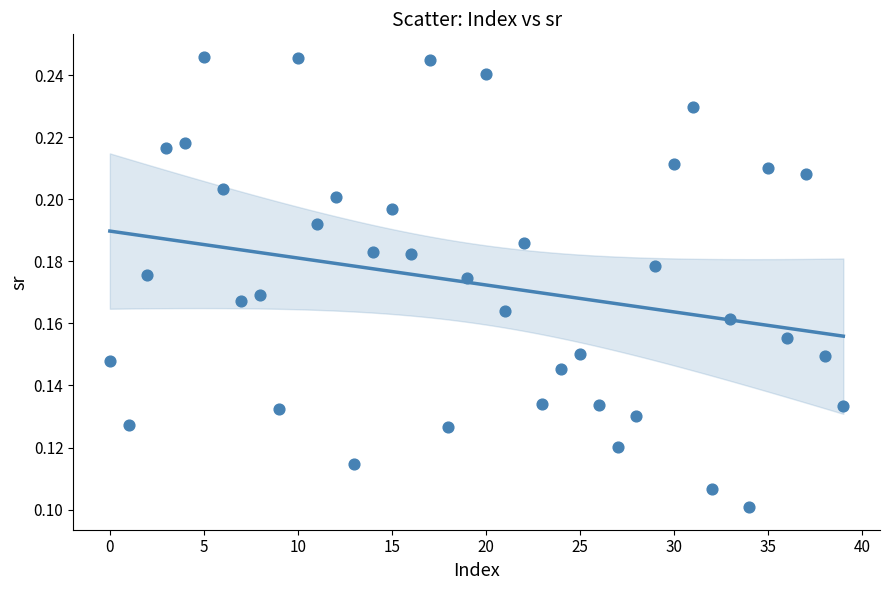

How many points are shown in the scatter plot?

40